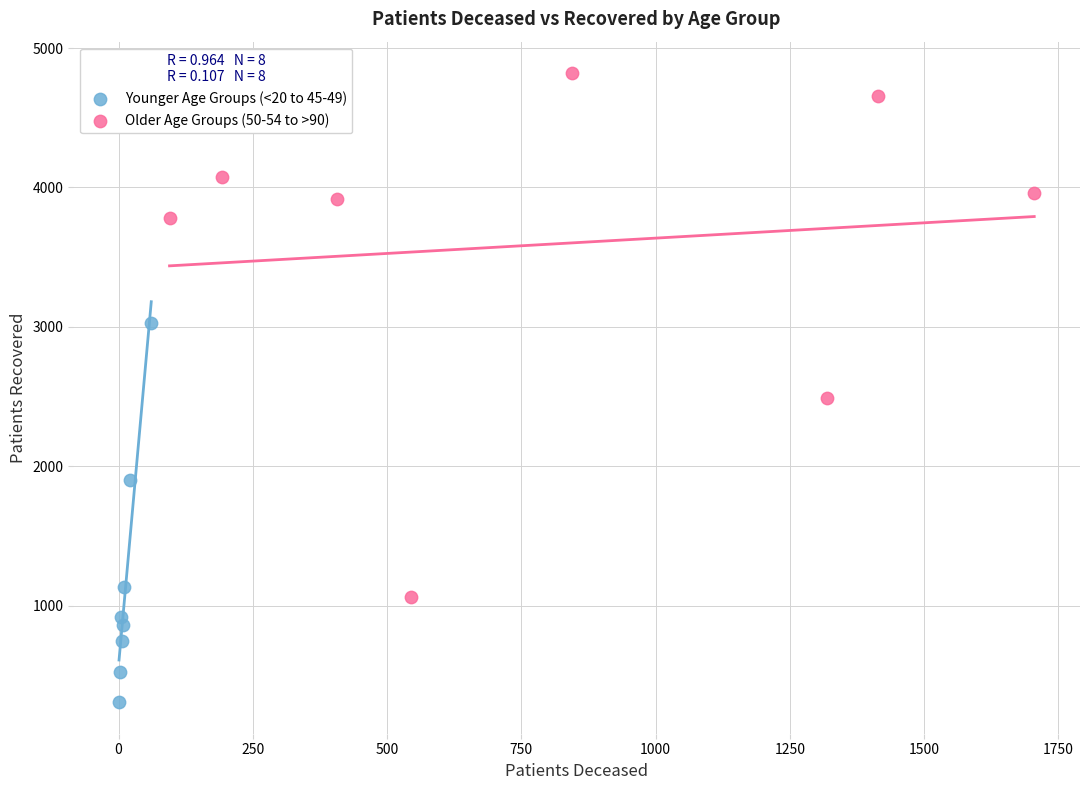

Which series contains the lowest Y value?

Younger Age Groups (<20 to 45-49)